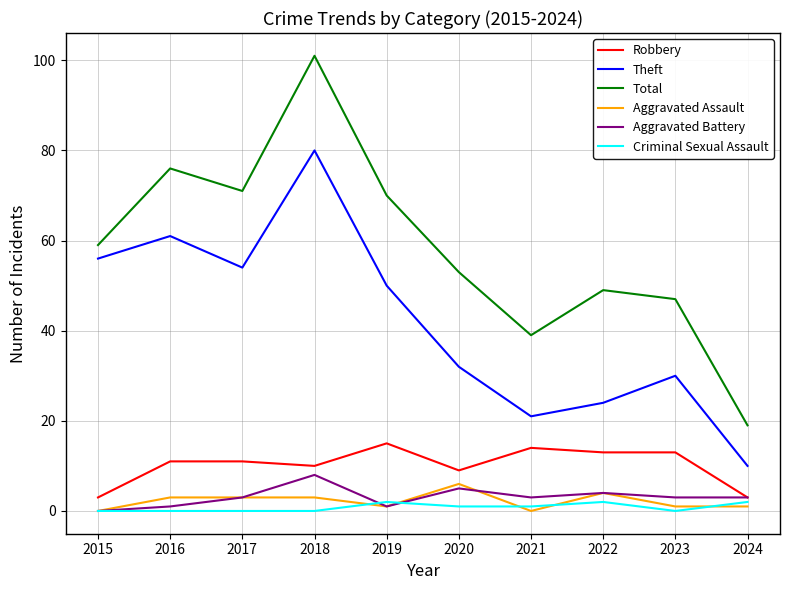

Is it true that Aggravated Battery equals 8 at 2018?

True